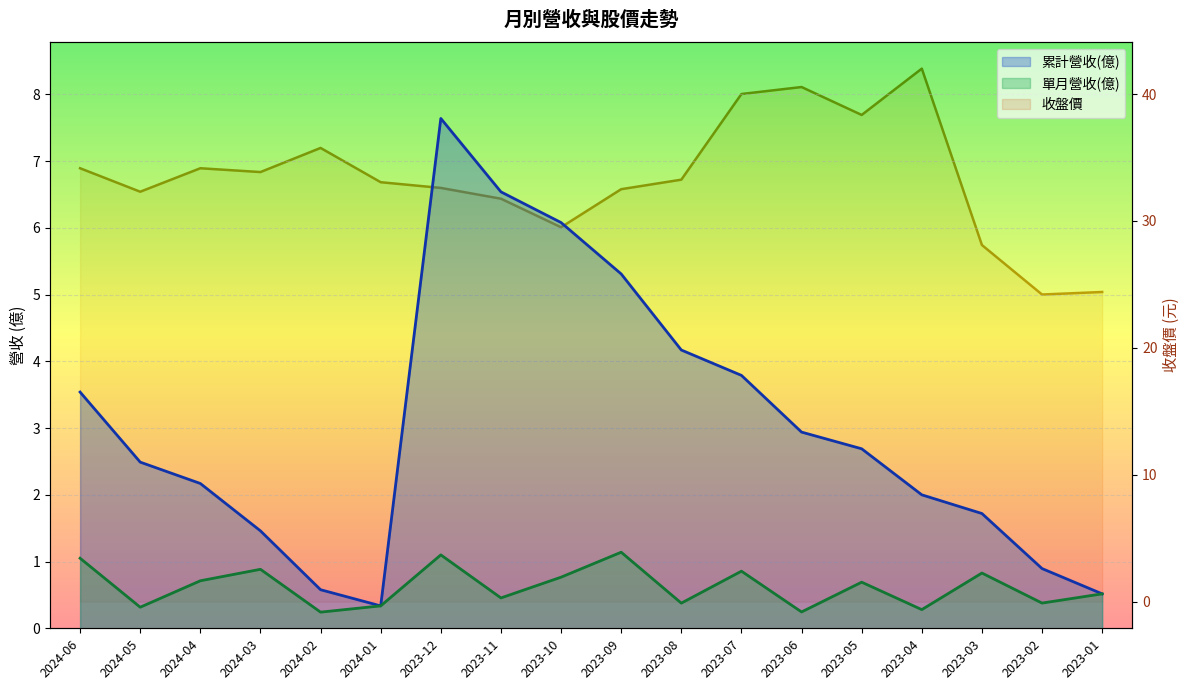

Reading left to right, extract all data points from this chart.

單月營收(億): 1.1	0.3	0.7	0.9	0.2	0.3	1.1	0.5	0.8	1.1	0.4	0.9	0.2	0.7	0.3	0.8	0.4	0.5
累計營收(億): 3.5	2.5	2.2	1.5	0.6	0.3	7.6	6.5	6.1	5.3	4.2	3.8	2.9	2.7	2.0	1.7	0.9	0.5
收盤價: 34.1	32.3	34.1	33.9	35.8	33.0	32.6	31.8	29.5	32.5	33.2	40.0	40.5	38.4	42.0	28.1	24.2	24.4